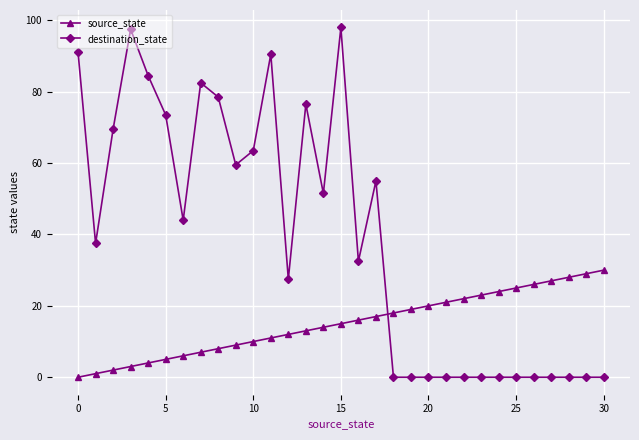

How many positive values does the source_state series have?

30